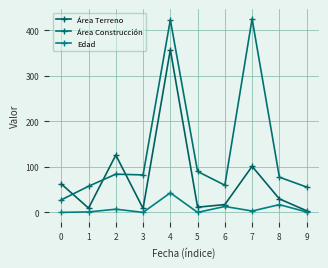

Which series has the widest spread of values?

Área Construcción